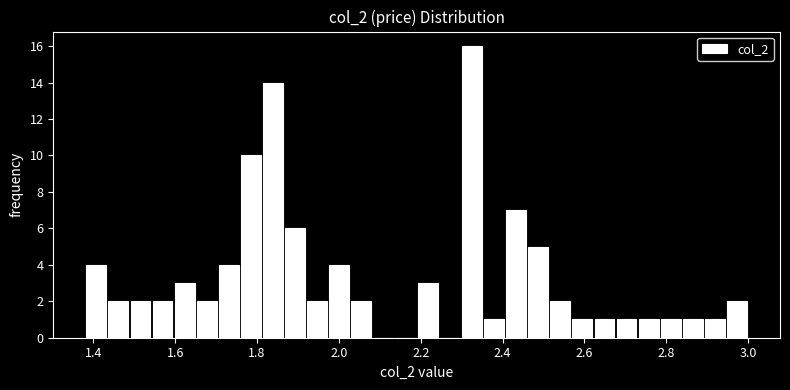

Read against the x-axis, roughly where is the centre of the tallest bar?

2.32